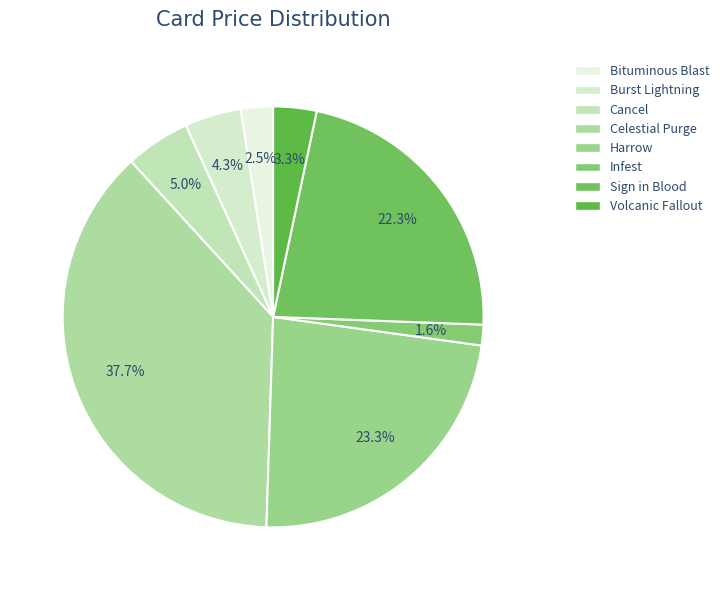

Is it true that Sign in Blood is 22% of the pie?

True